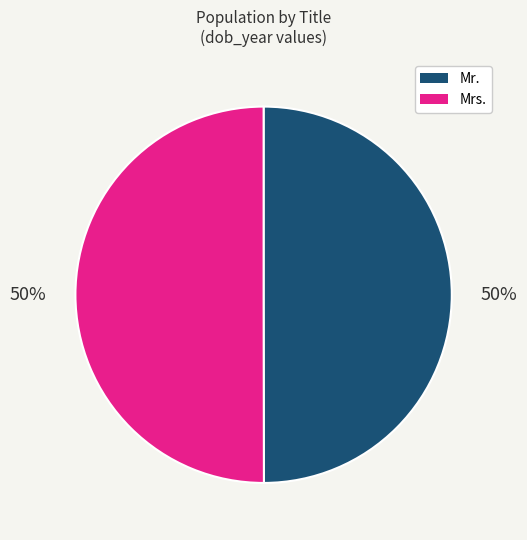

To the nearest percent, what is the average slice percentage?

50%